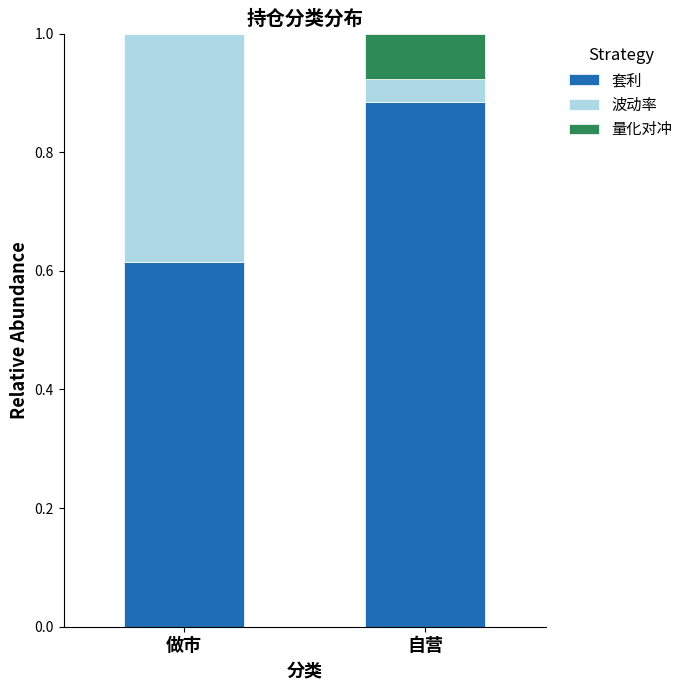

The value of 套利 at 做市 is 0.4. True or false?

False